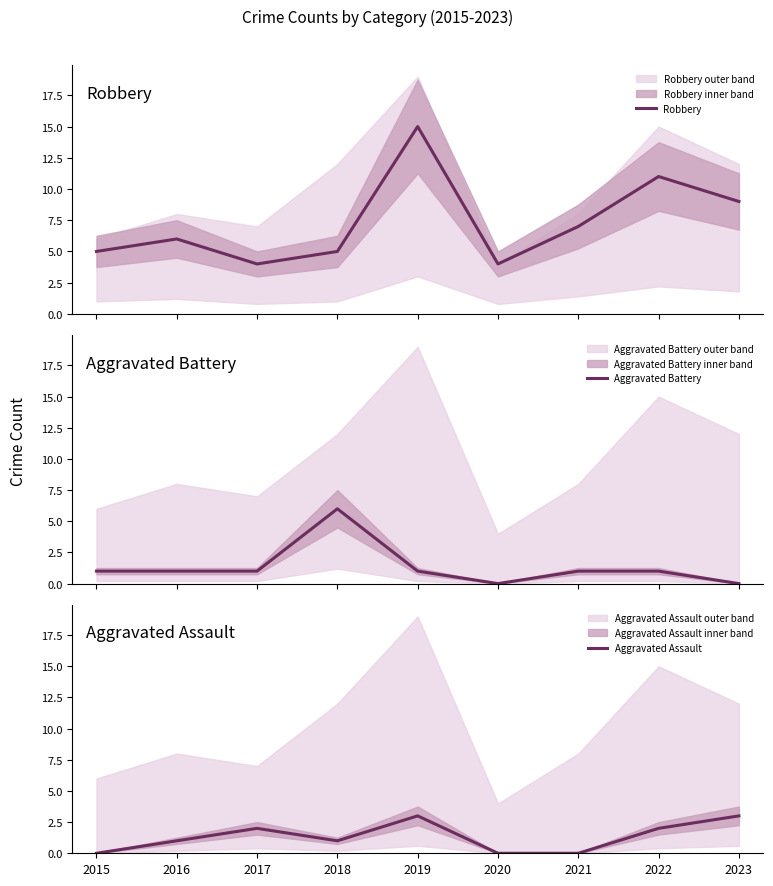

Where does the Robbery series first go above 6?

2019